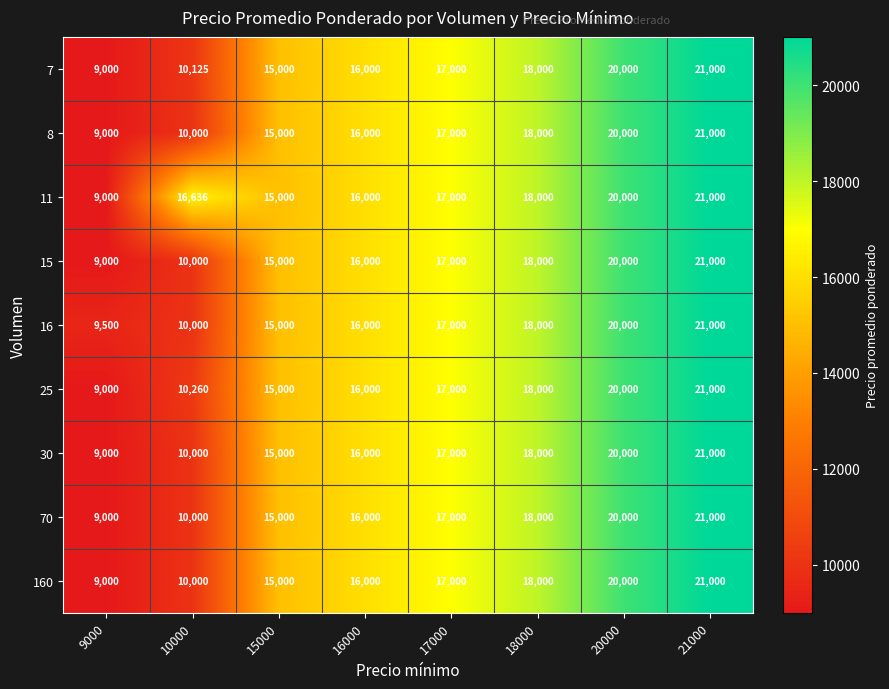

What is the difference between the 8 values at 21000 and 18000?

3000